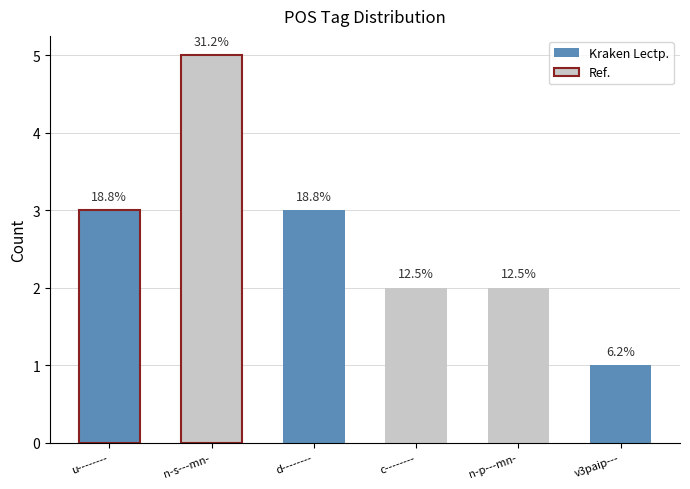

Does the chart contain any negative values?

No